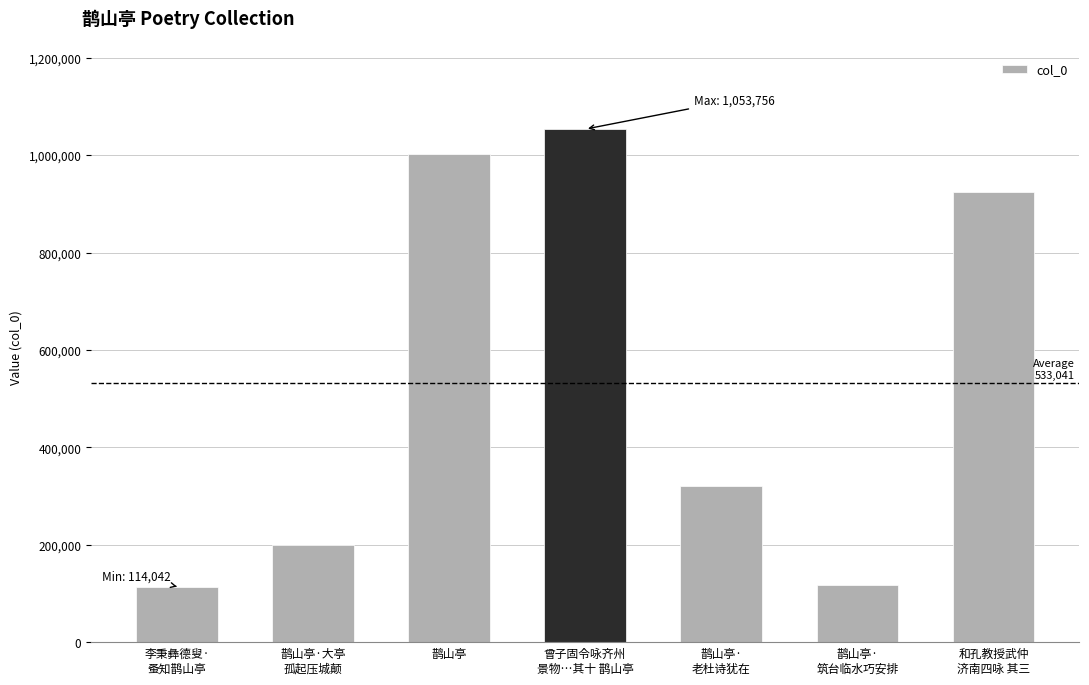

The value at 鹊山亭 is 542725. True or false?

False